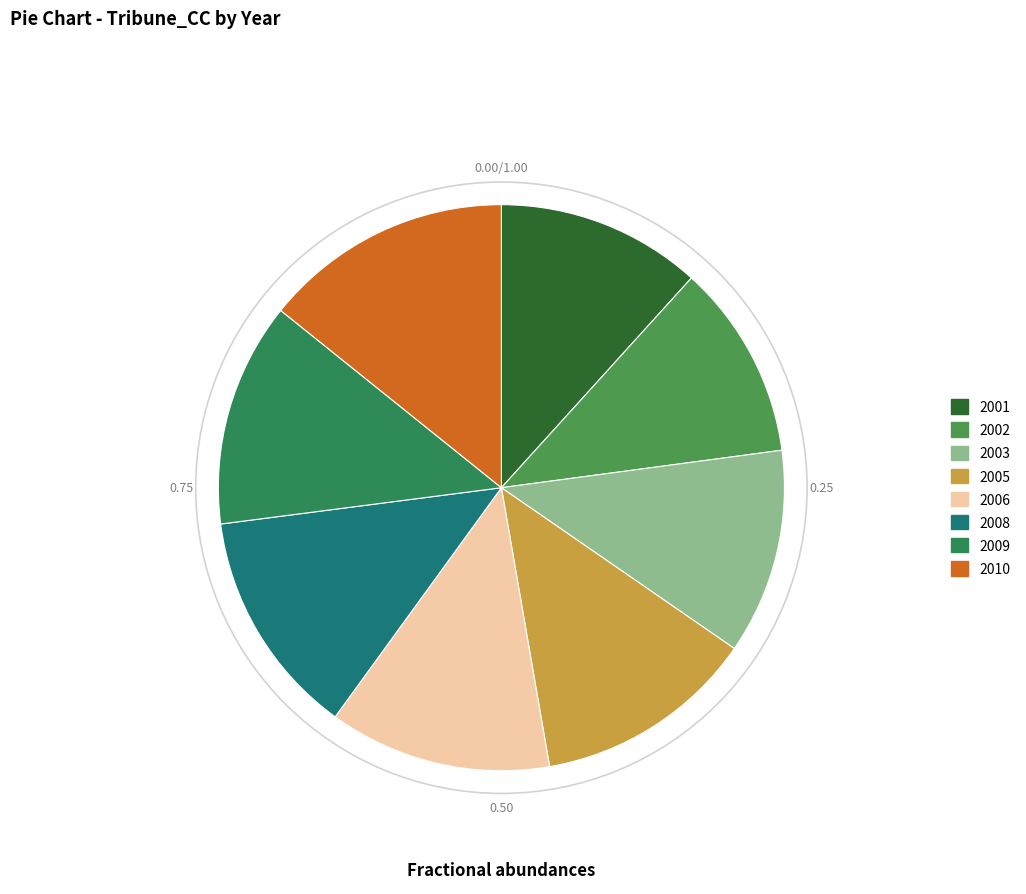

What is the change in value from 2001 to 2003?

+5